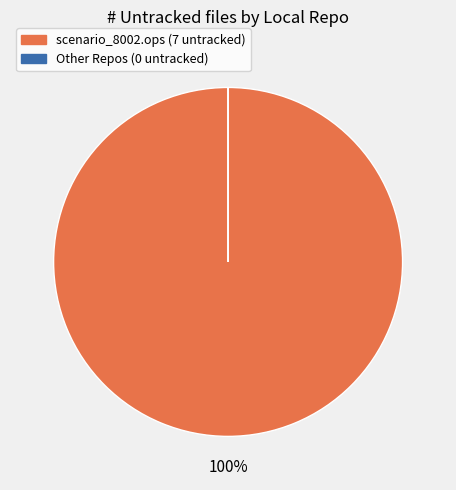

How many segments does this pie chart have?

5